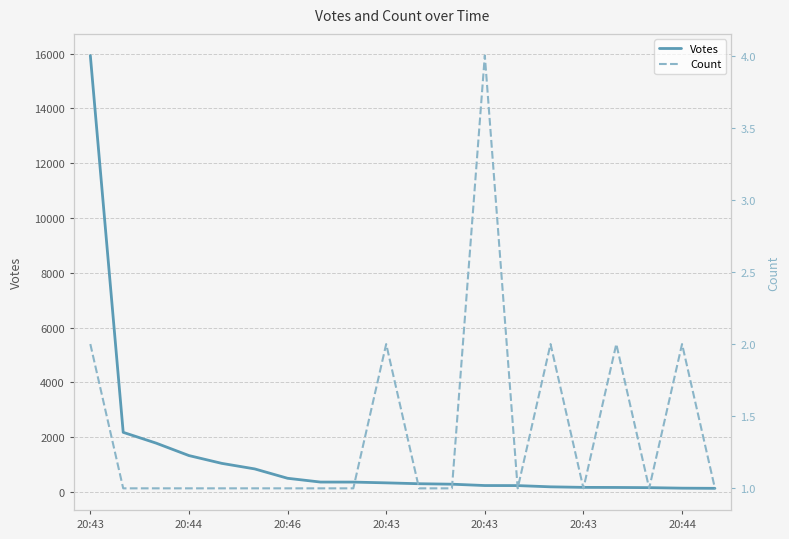

What value does the Votes series have at 19, to the nearest 10?

130